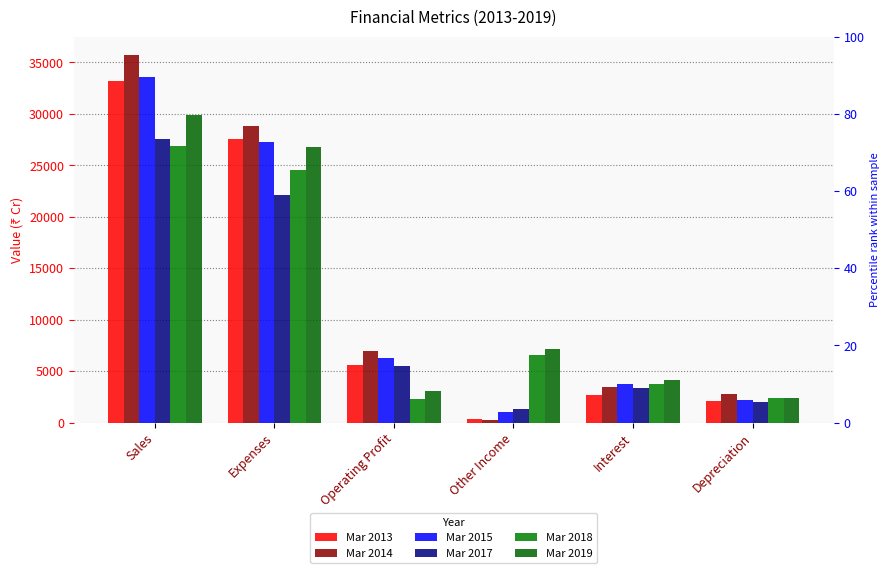

At Operating Profit, list the series in order from smallest to largest.

Mar 2018, Mar 2019, Mar 2017, Mar 2013, Mar 2015, Mar 2014